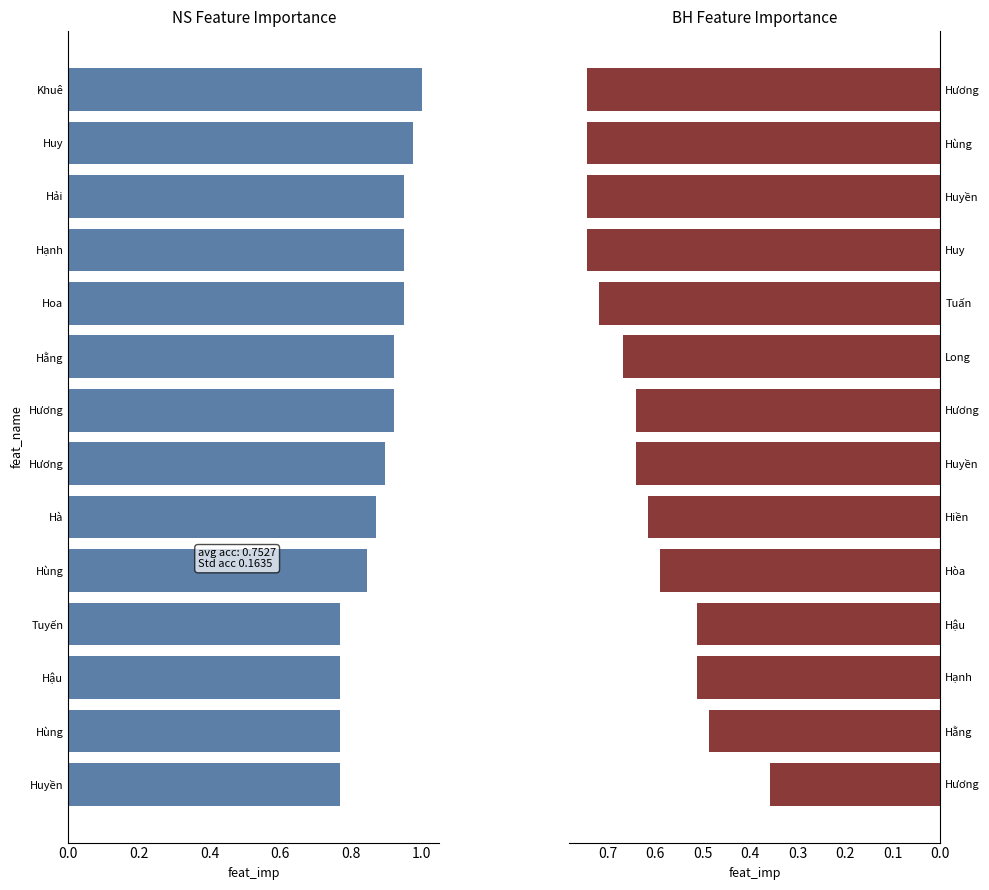

Count the values in the range 0 to 1.

14